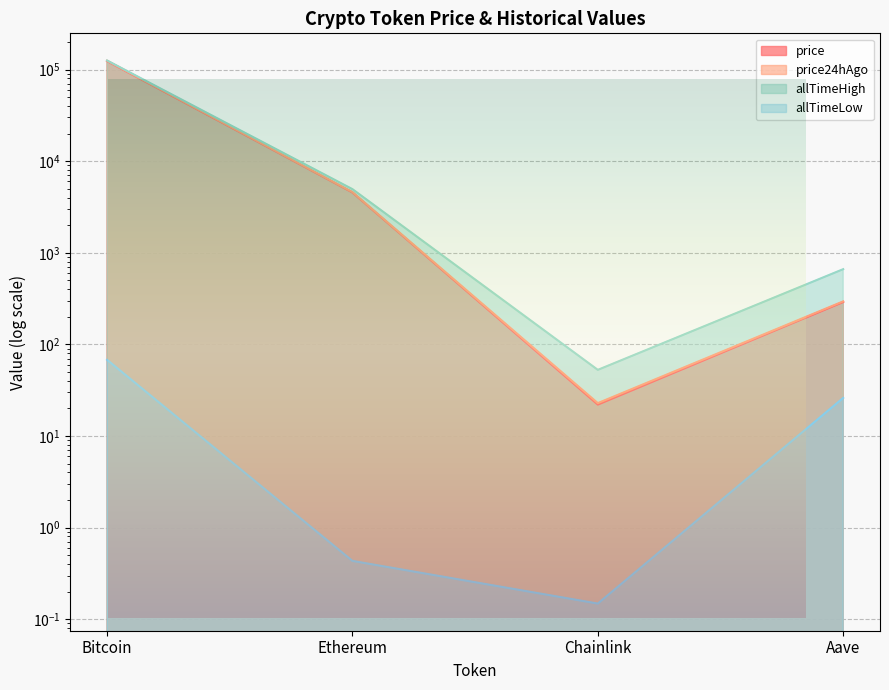

The allTimeHigh series shows 661.7 at Aave. True or false?

True